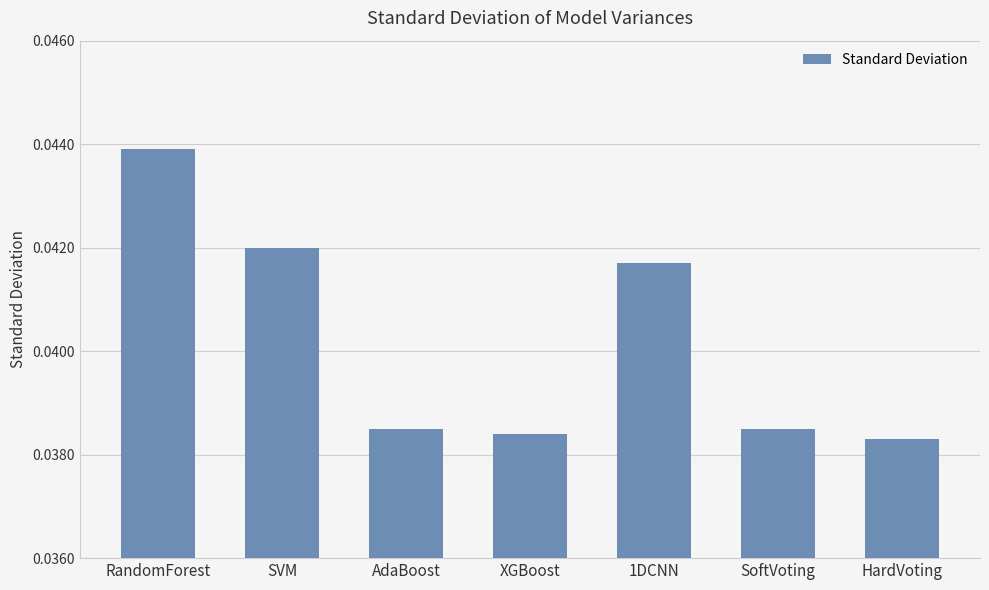

How many values are between 0 and 1?

7